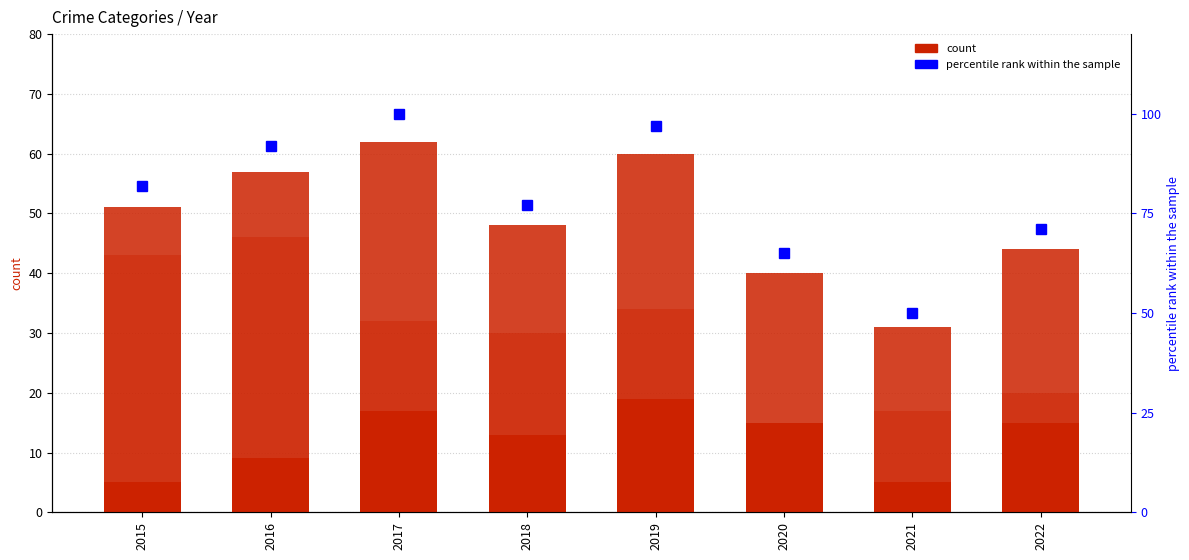

Which series has the largest total across all categories?

percentile rank within the sample